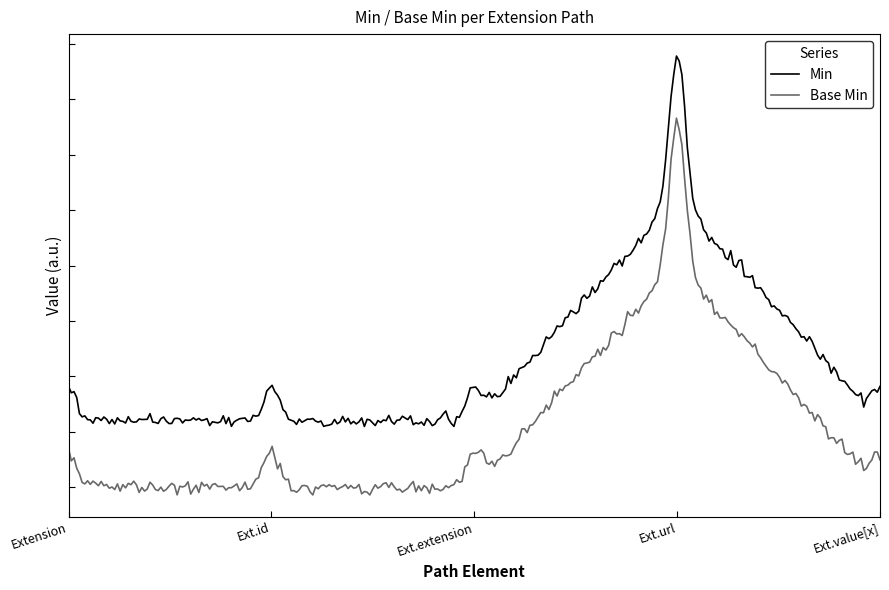

True or false: Min and Base Min cross at least once.

False